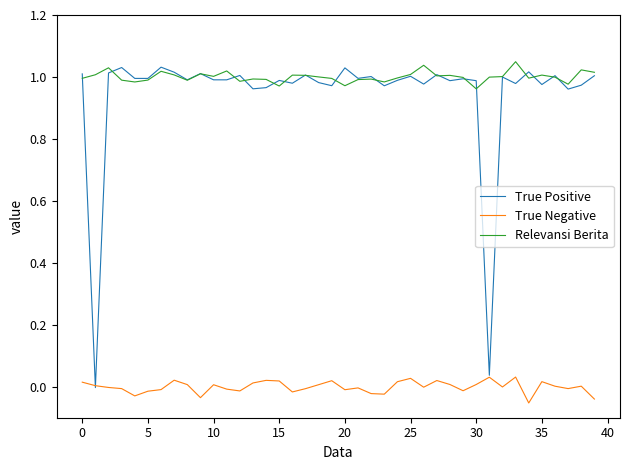

Which series has the widest spread of values?

True Positive